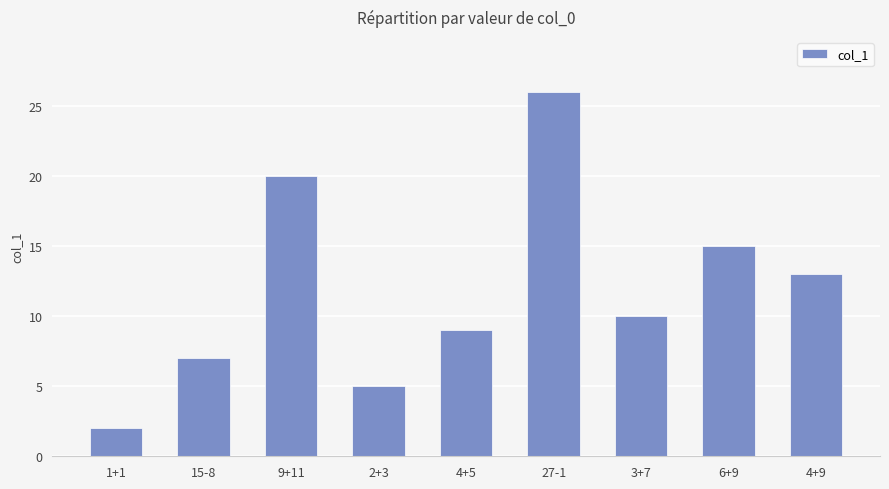

Rank the categories by value from lowest to highest.

1+1, 2+3, 15-8, 4+5, 3+7, 4+9, 6+9, 9+11, 27-1